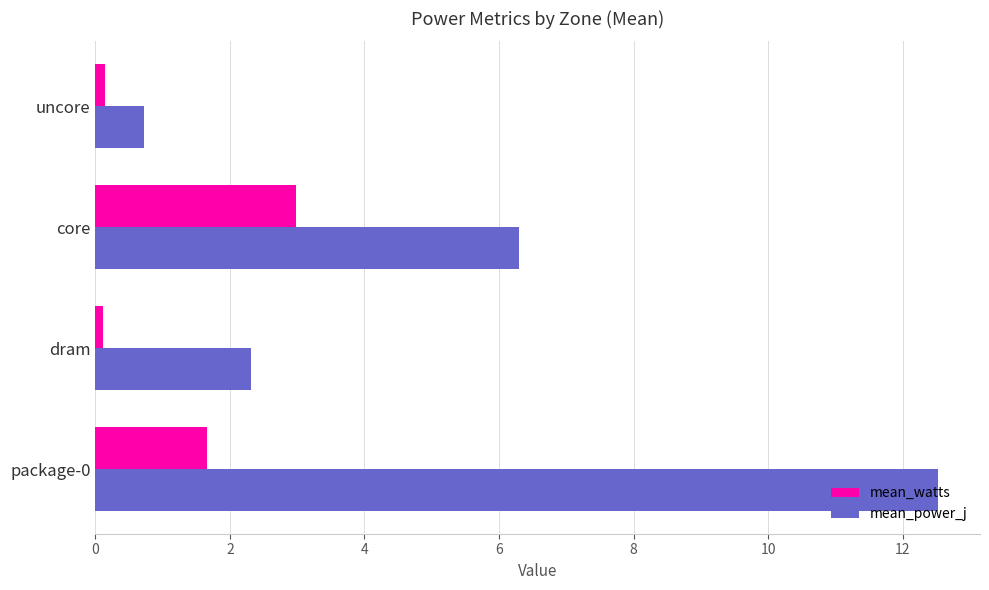

What is the lowest value of the mean_power_j series?

0.7